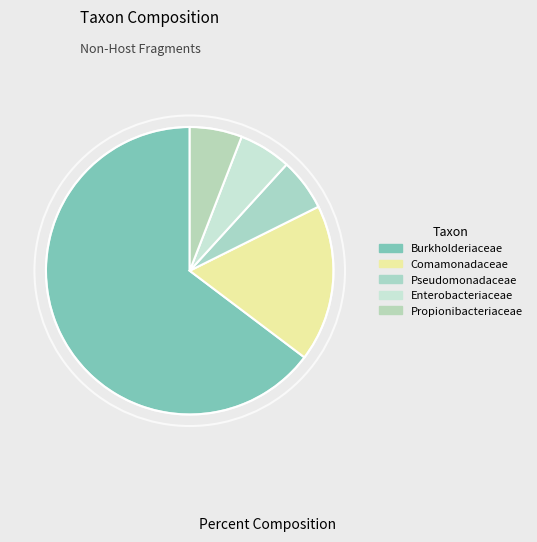

Is the sum of Pseudomonadaceae and Comamonadaceae greater than half?

No